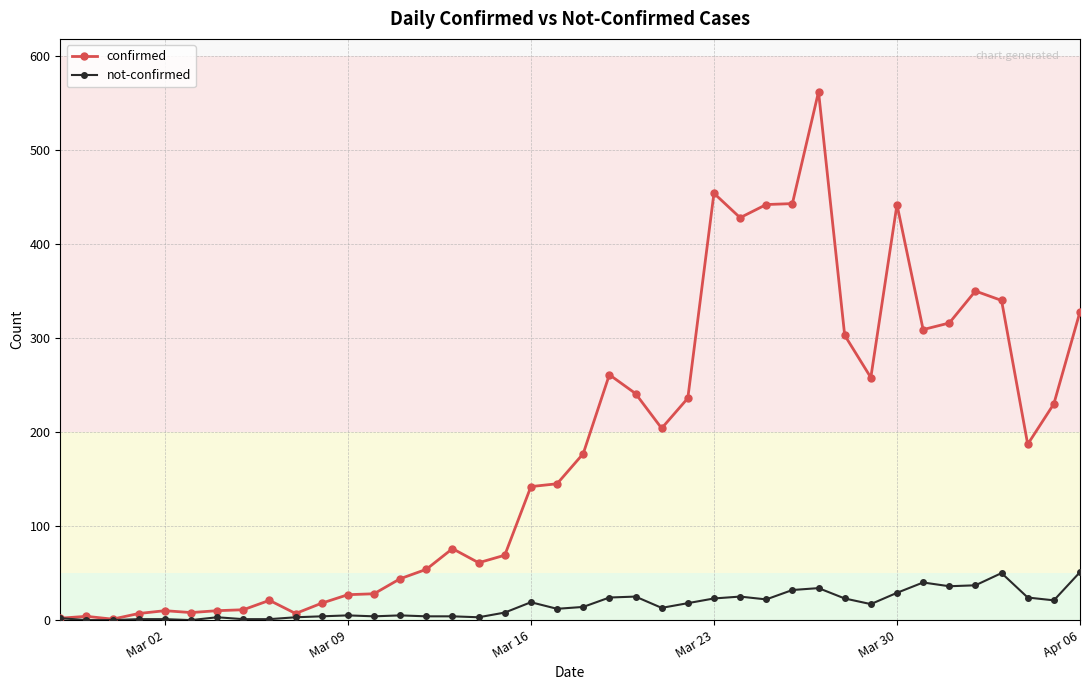

What is the value of the confirmed point at the 17th from the left?

61